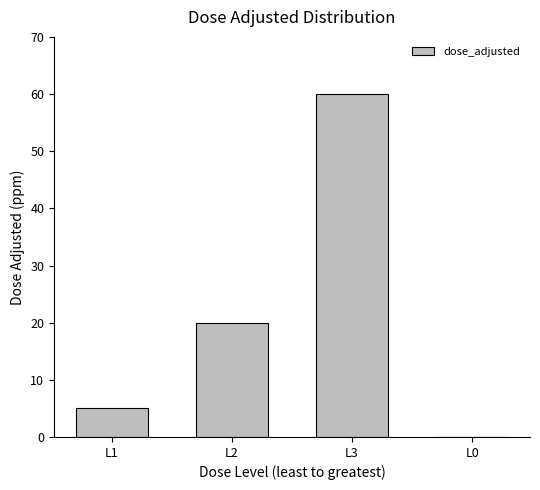

What is the approximate value at L3, to the nearest 10?

60